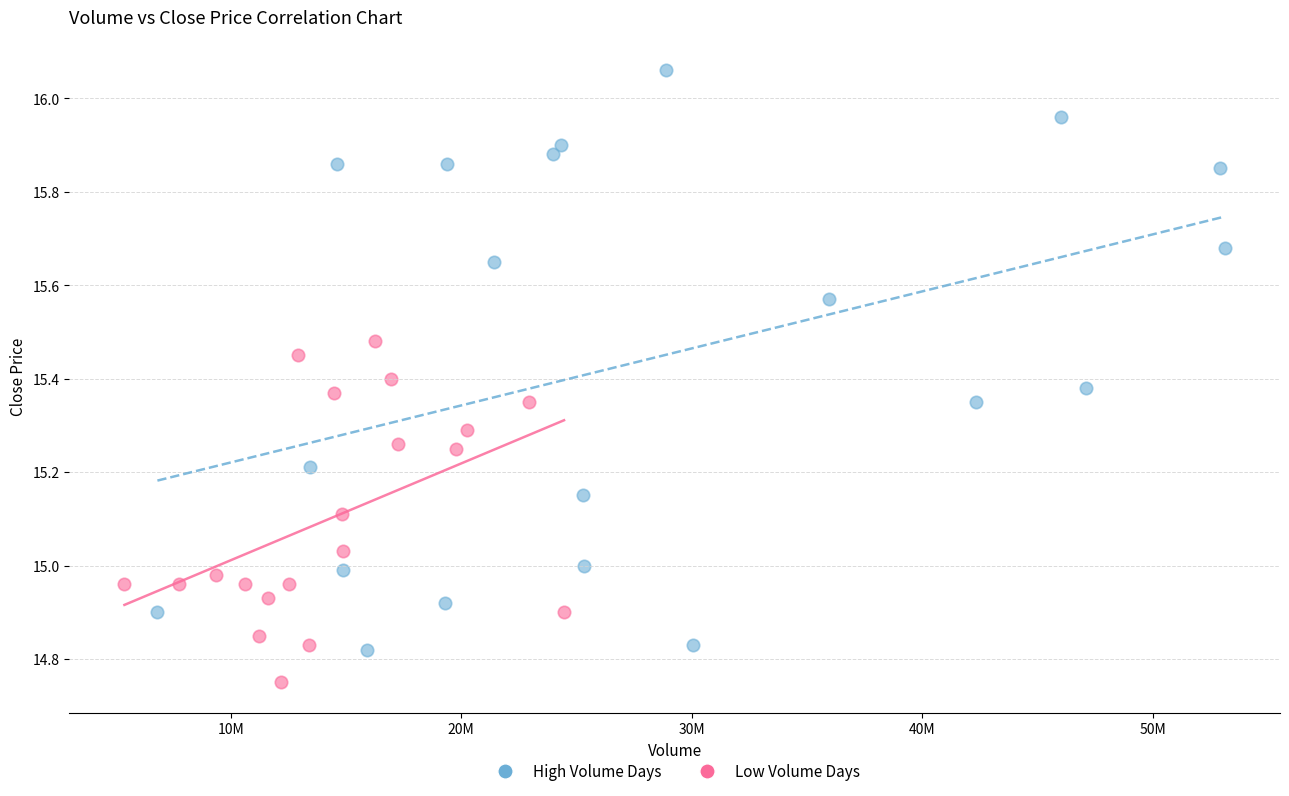

Which series contains the lowest Y value?

Low Volume Days